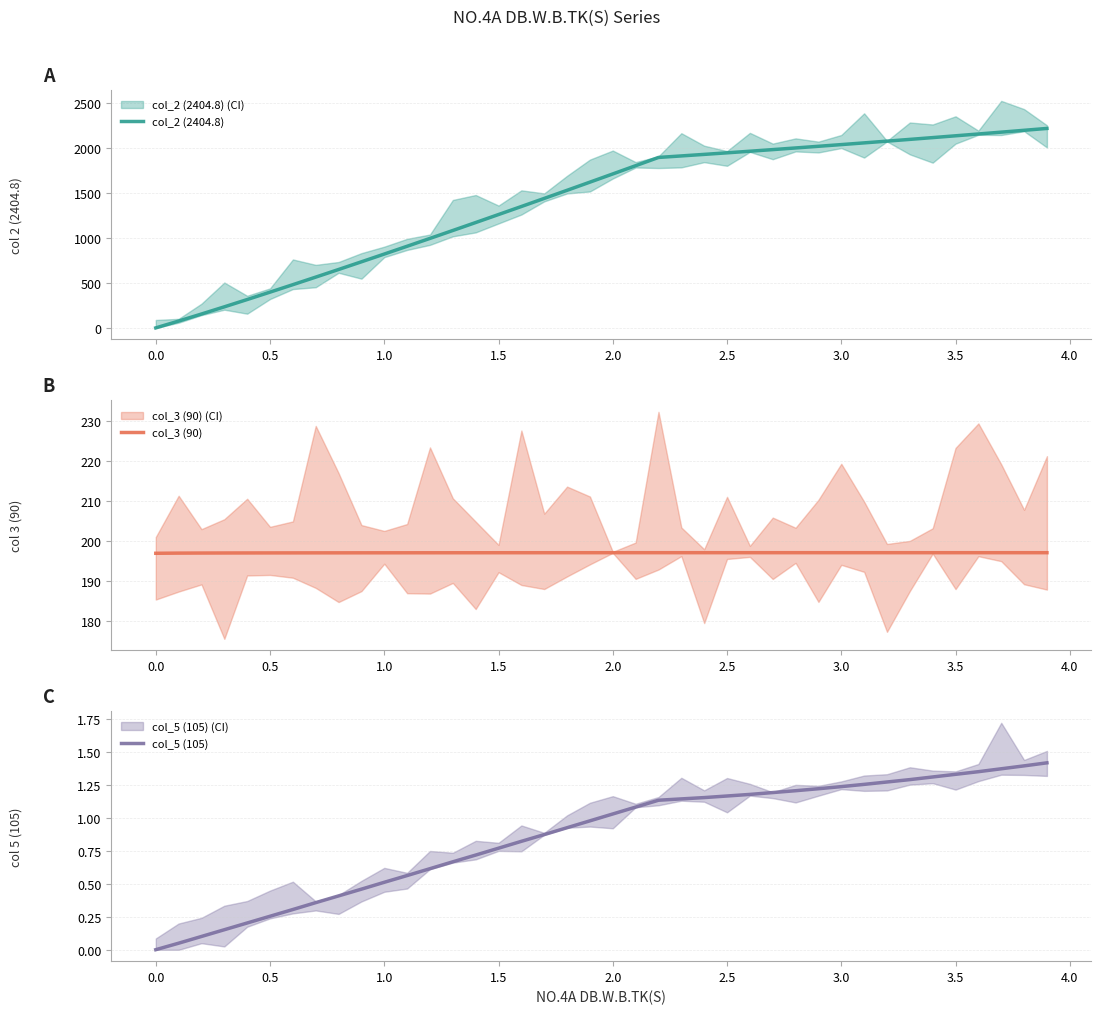

What is the highest value of the col_2 (2404.8) series?

2214.2